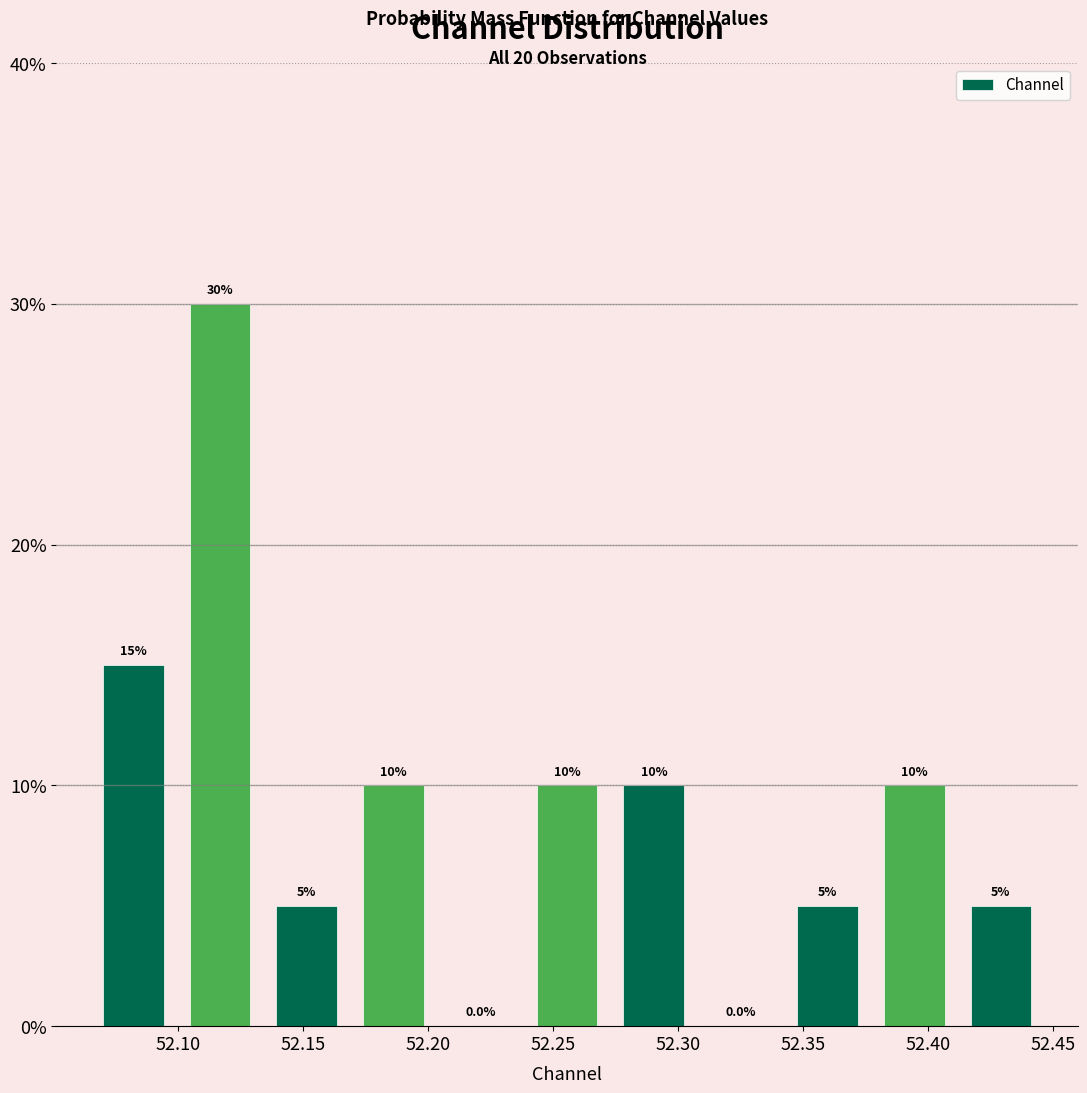

How tall is the bar that spans 52.170 to 52.205 on the x-axis? The bar edges are not printed on the chart, so give them approximately, as read against the axis.

10.0